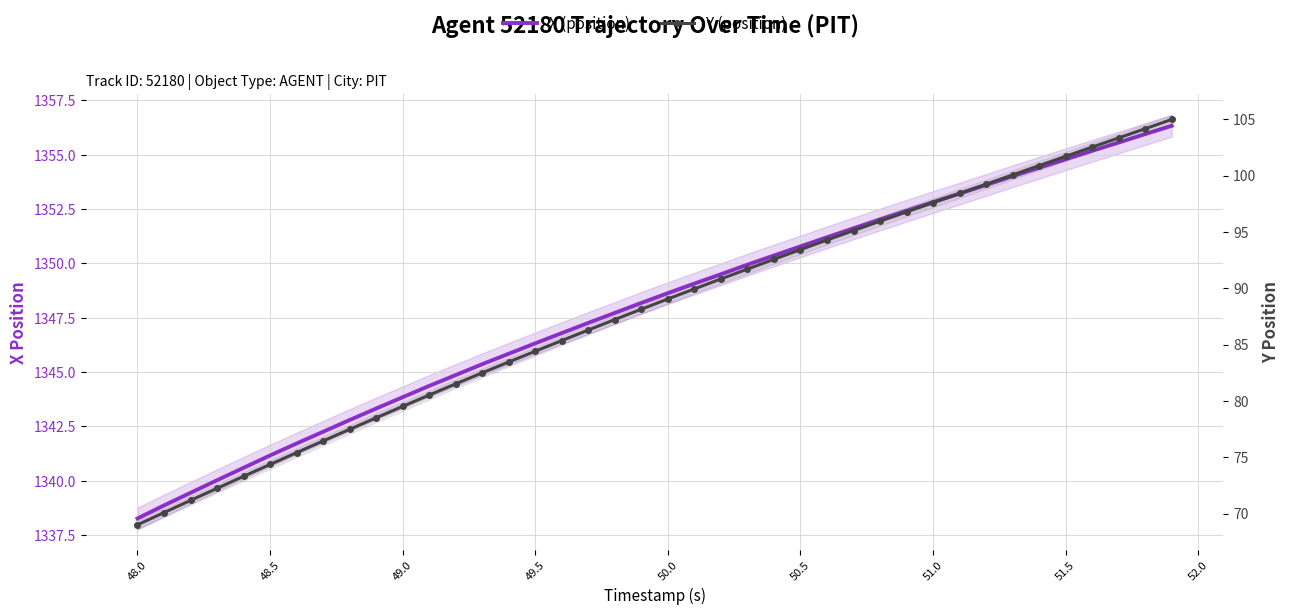

The X (position) series shows 647.0 at 48.5. True or false?

False